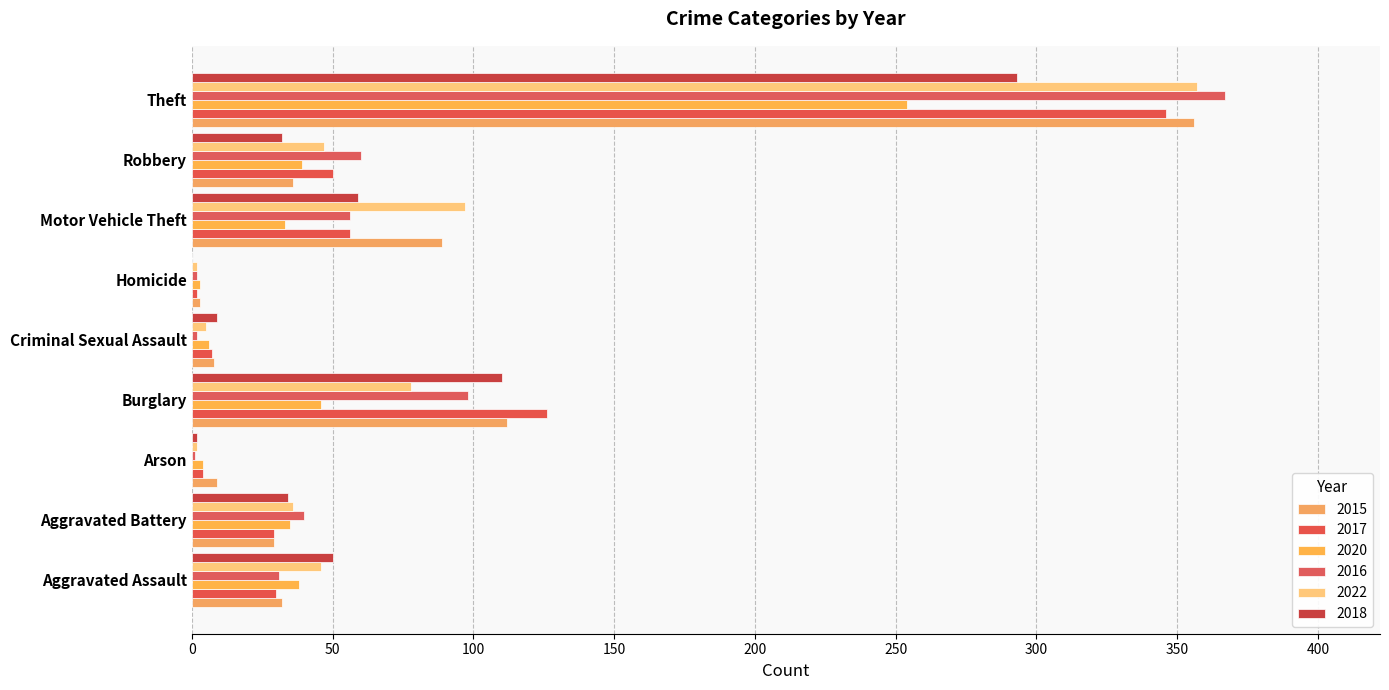

What is the spread (max minus min) of values at Burglary?

80